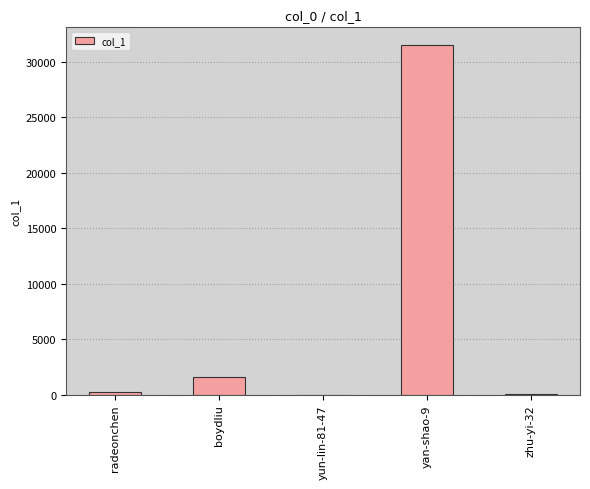

Is it true that the value at radeonchen is 204?

True